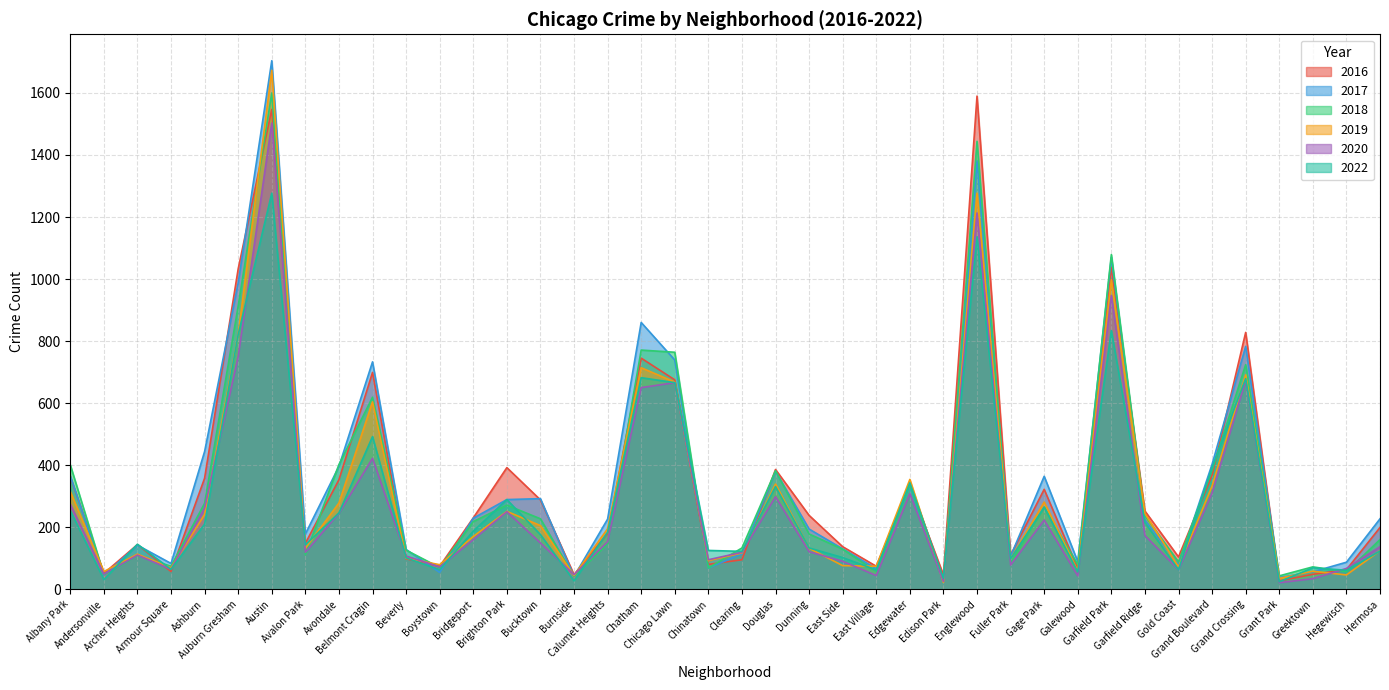

Between which two adjacent categories do 2017 and 2019 first intersect?

Albany Park and Andersonville